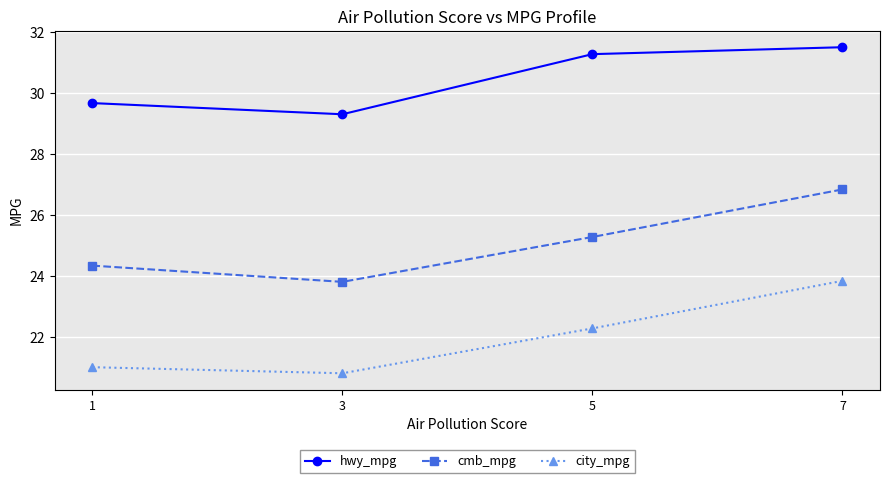

True or false: hwy_mpg and cmb_mpg intersect in this chart.

False